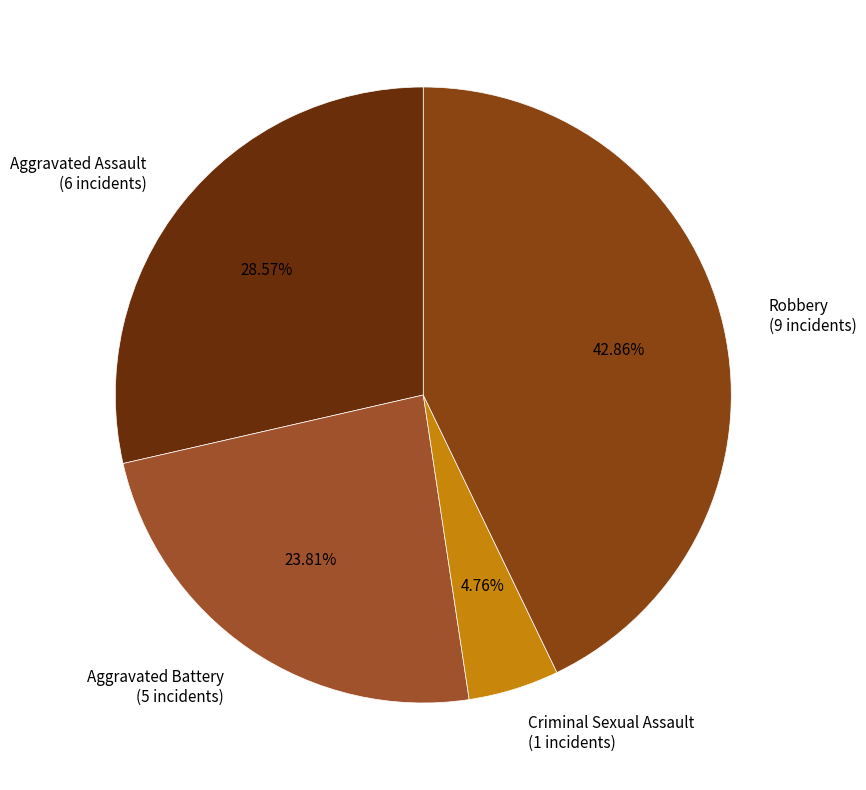

Combined, do Aggravated Assault (6 incidents) and Criminal Sexual Assault (1 incidents) account for over 50%?

No